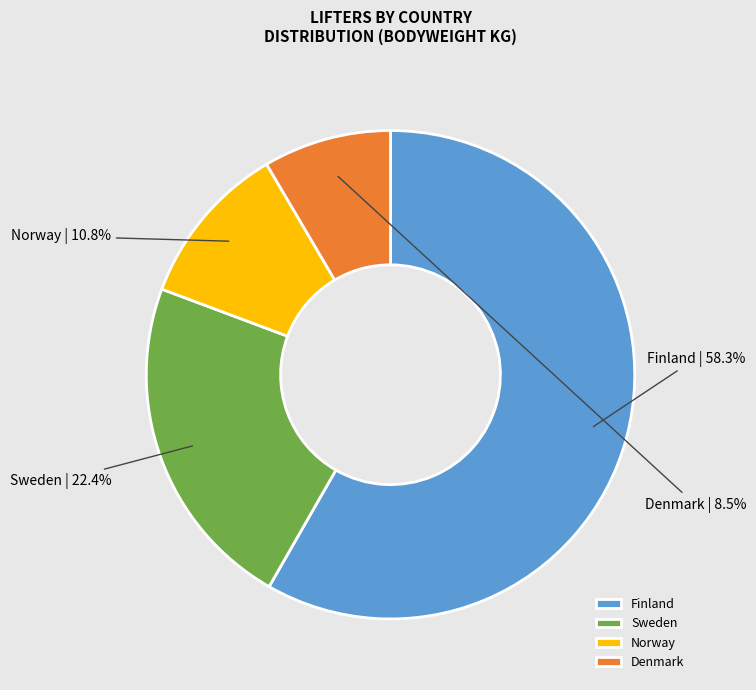

What portion of the pie excludes Denmark?

91.5%